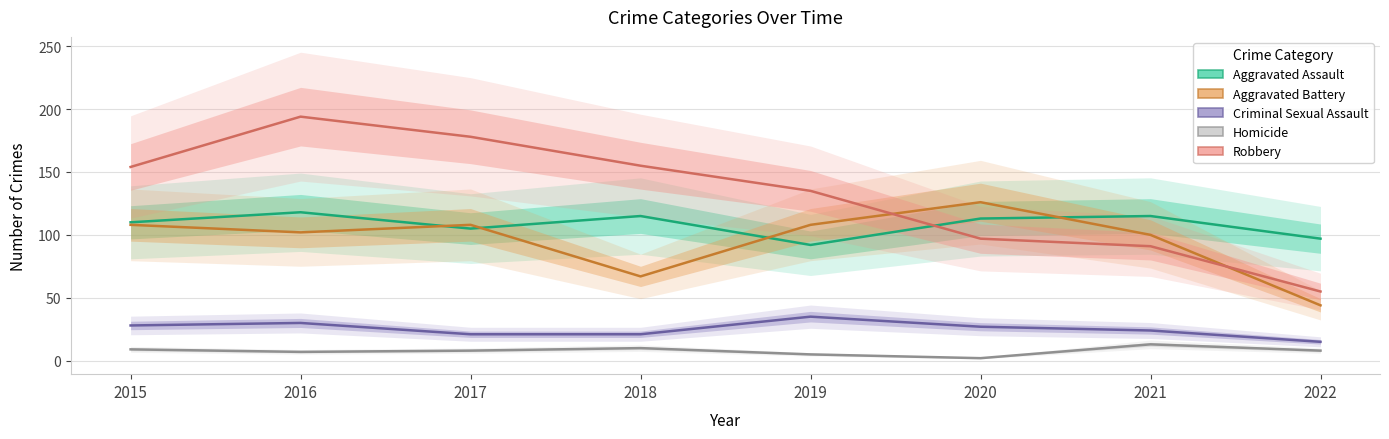

Where does the Aggravated Assault series first go above 113?

2016